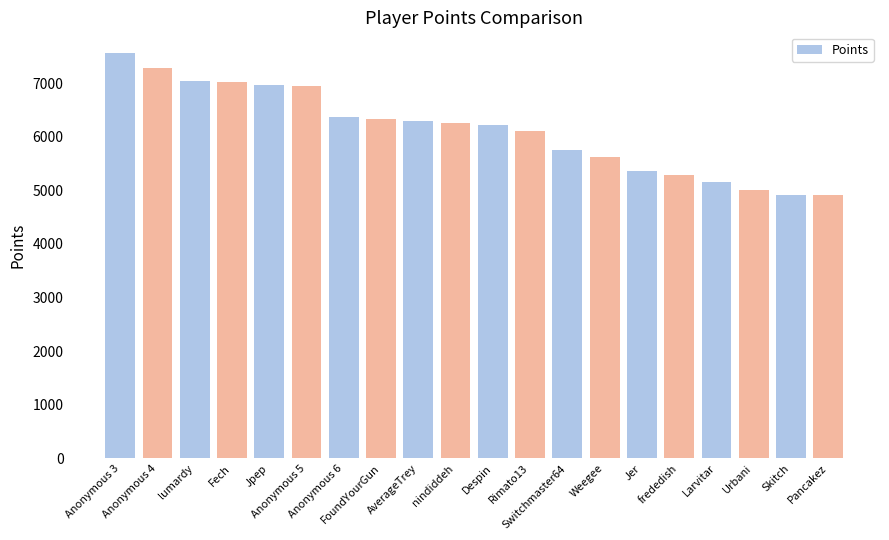

What is the difference between the values at FoundYourGun and Urbani?

1327